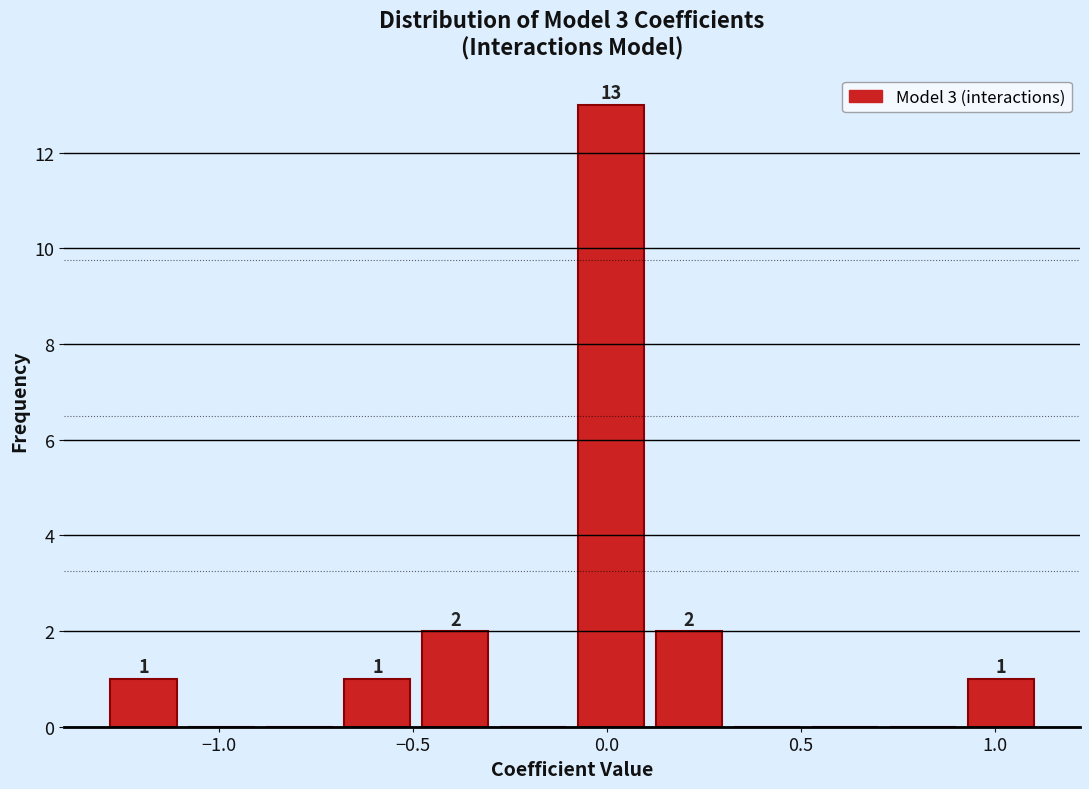

Which range on the x-axis has the tallest bar?

-0.1 to 0.1